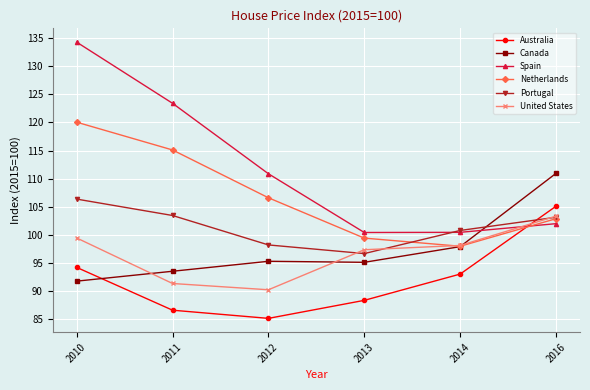

What is the difference between the highest and lowest values at 2014?

7.7